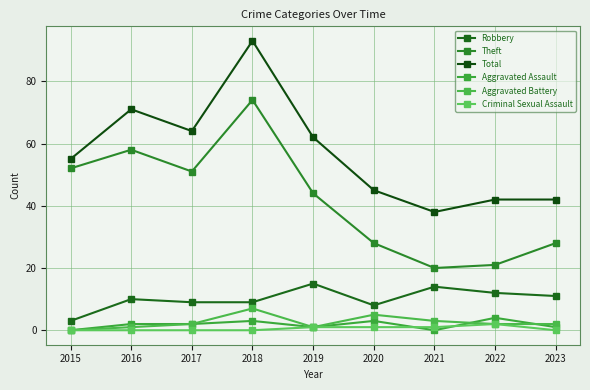

Does the chart display data point markers on the line(s)?

Yes